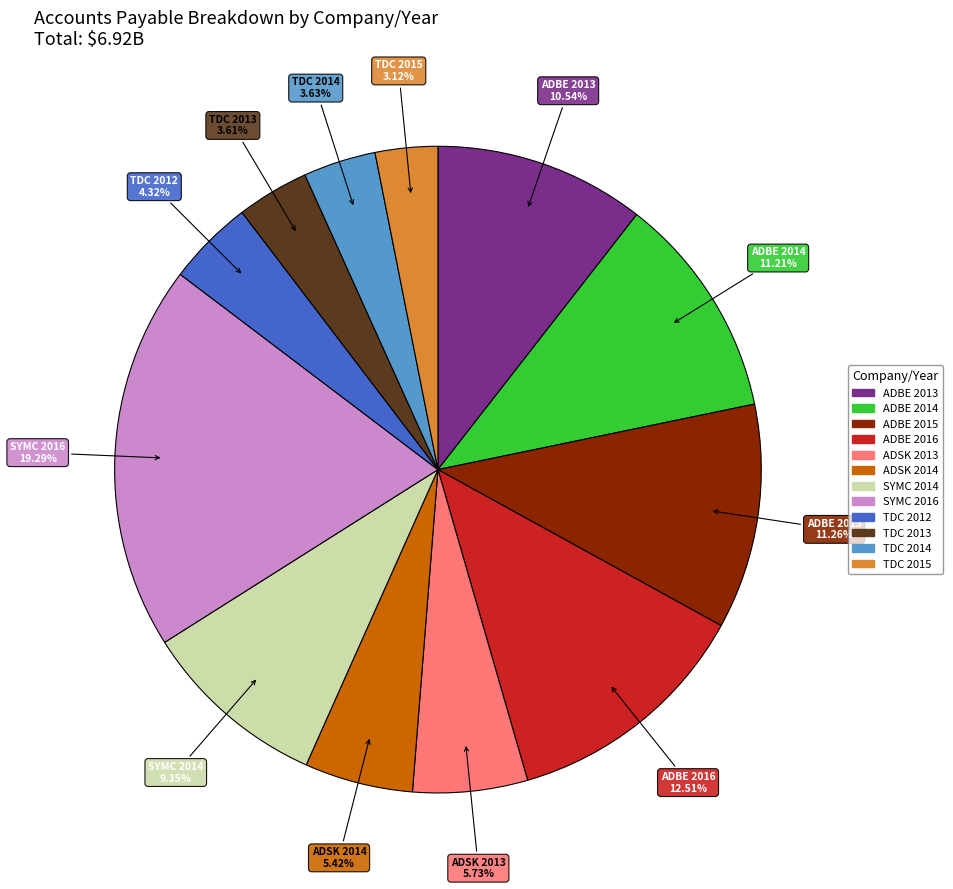

Does TDC 2013 represent more than half of the total?

No